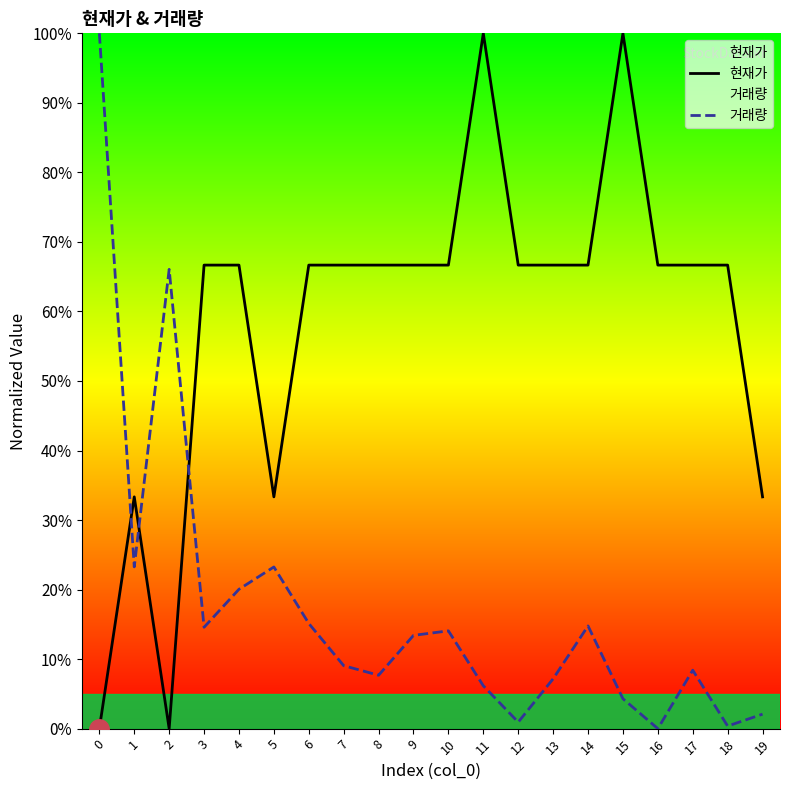

What are all the series names shown in the legend?

현재가, 거래량